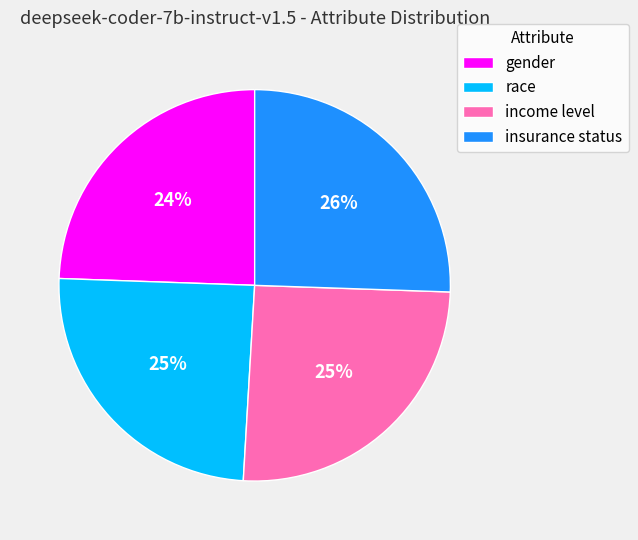

The race slice represents 25% of the pie. True or false?

True